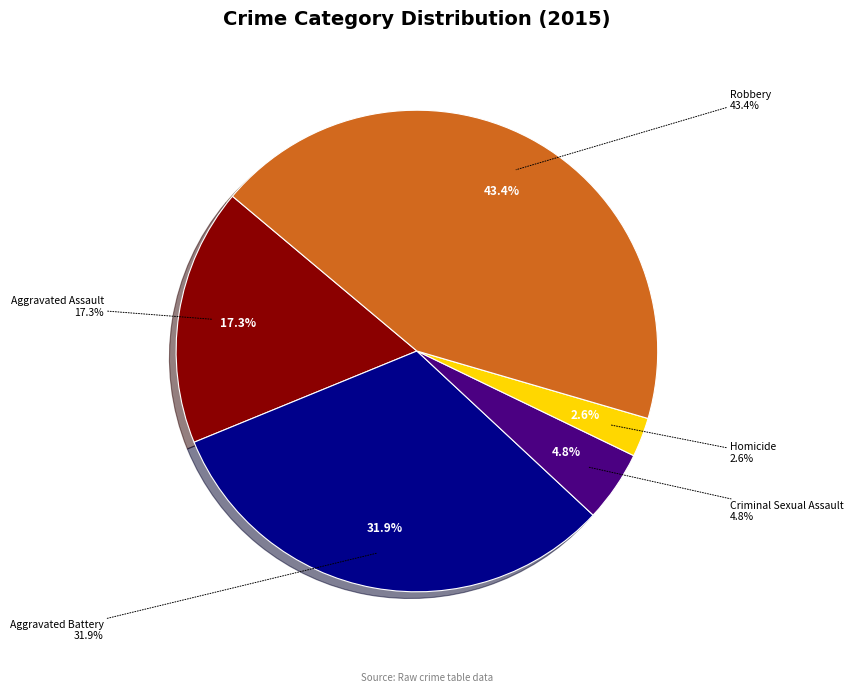

Is the sum of Aggravated Battery and Robbery greater than half?

Yes